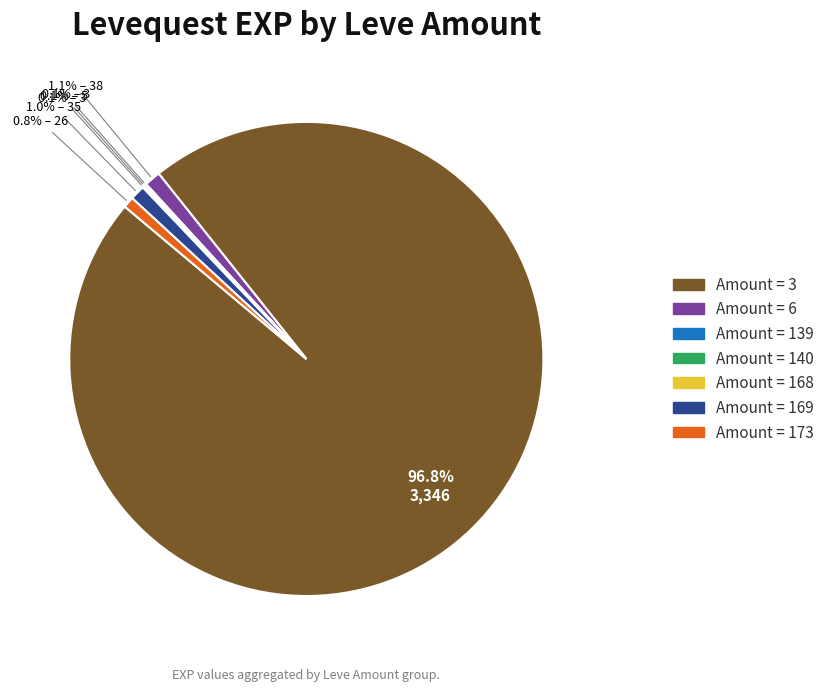

Is there any slice that represents more than half of the pie?

Yes